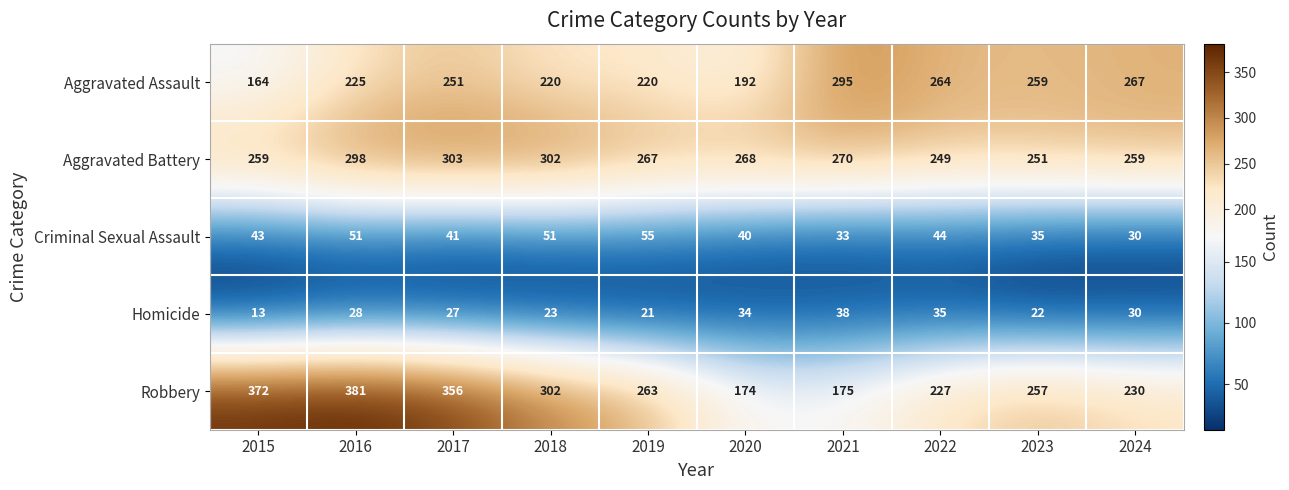

Count the number of data series in this chart.

5